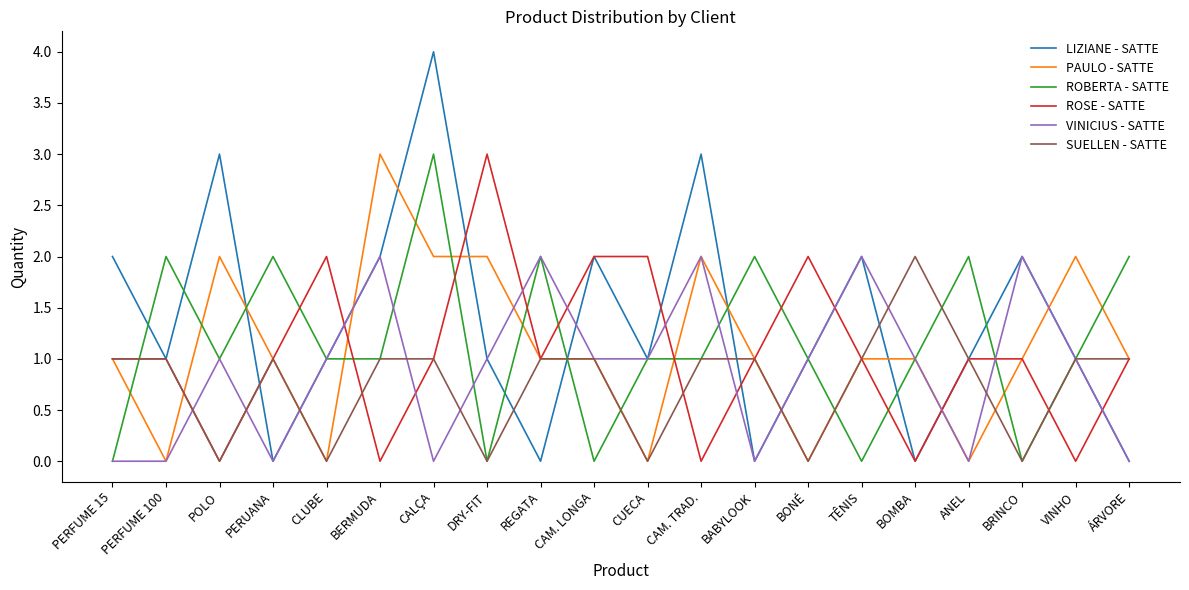

What is the difference between the maximum and minimum values in the PAULO - SATTE series?

3